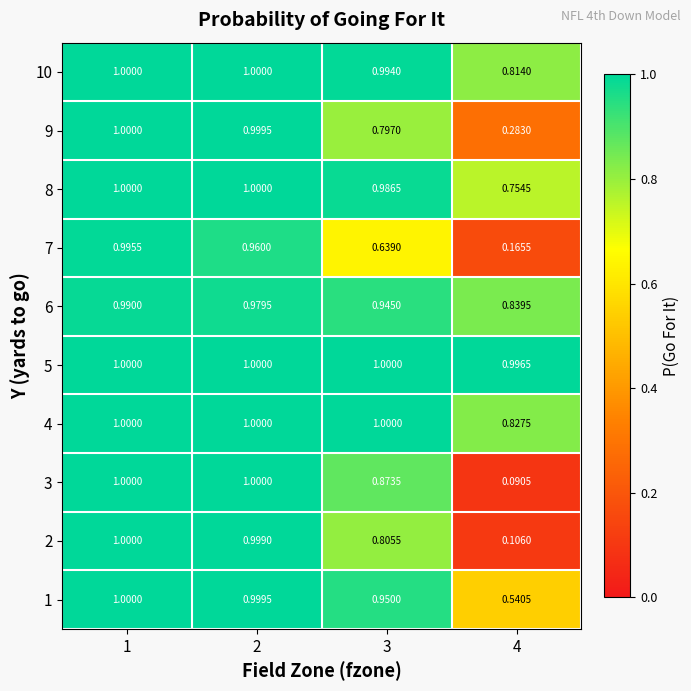

Count the number of categories in the chart.

4